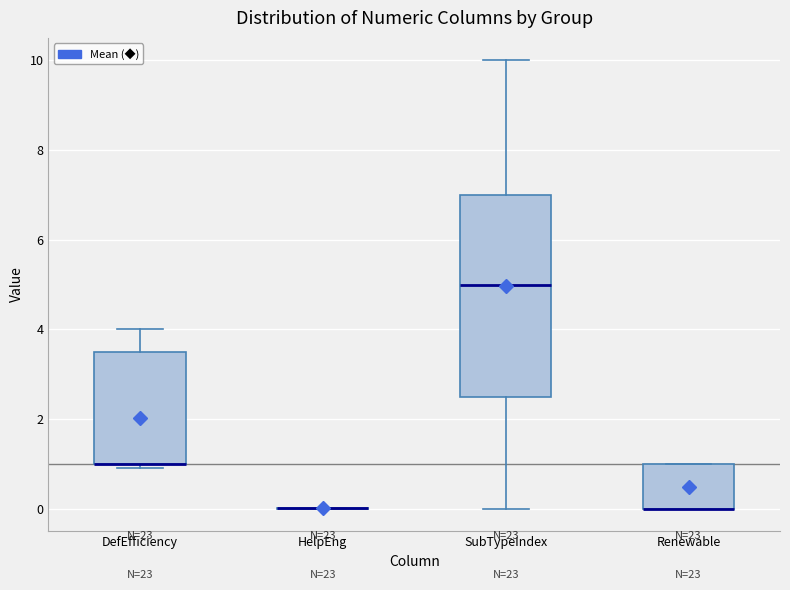

Reading left to right, read every box against the y-axis: the position of its median line, the range the box covers, and the ends of its whiskers. The values are not printed on the chart, so give them approximately, as read against the axis.

DefEfficiency: median 1.0 (drawn on the box's lower edge), box 1.0 to 3.6, whiskers 1.0 (just below the box's lower edge) to 4.0
HelpEng: box collapsed to a line at 0.0, whiskers 0.0 to 0.0
SubTypeIndex: median 5.0, box 2.6 to 7.0, whiskers 0.0 to 10.0
Renewable: median 0.0 (drawn on the box's lower edge), box 0.0 to 1.0, whiskers 0.0 to 1.0